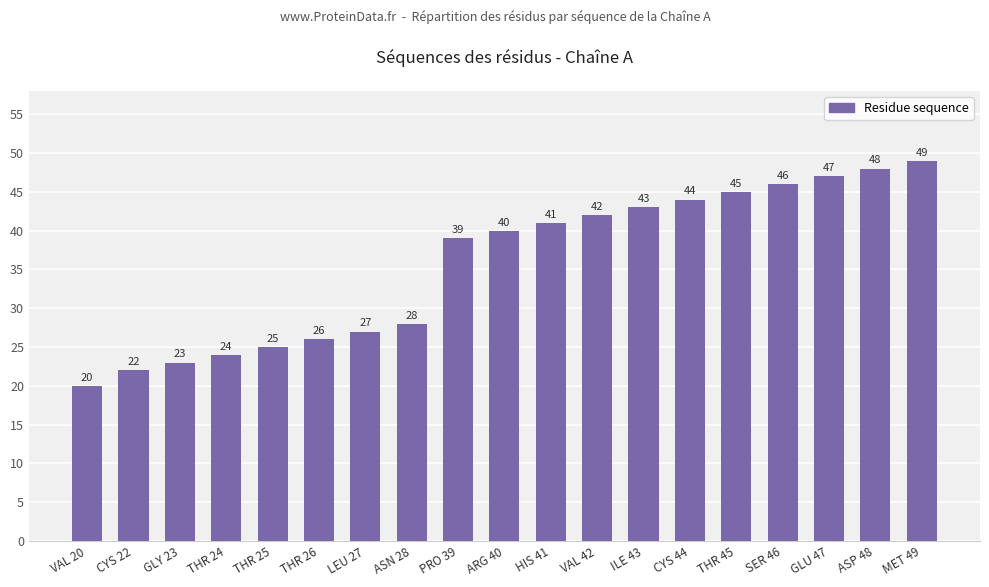

Rank the categories by value from lowest to highest.

VAL 20, CYS 22, GLY 23, THR 24, THR 25, THR 26, LEU 27, ASN 28, PRO 39, ARG 40, HIS 41, VAL 42, ILE 43, CYS 44, THR 45, SER 46, GLU 47, ASP 48, MET 49